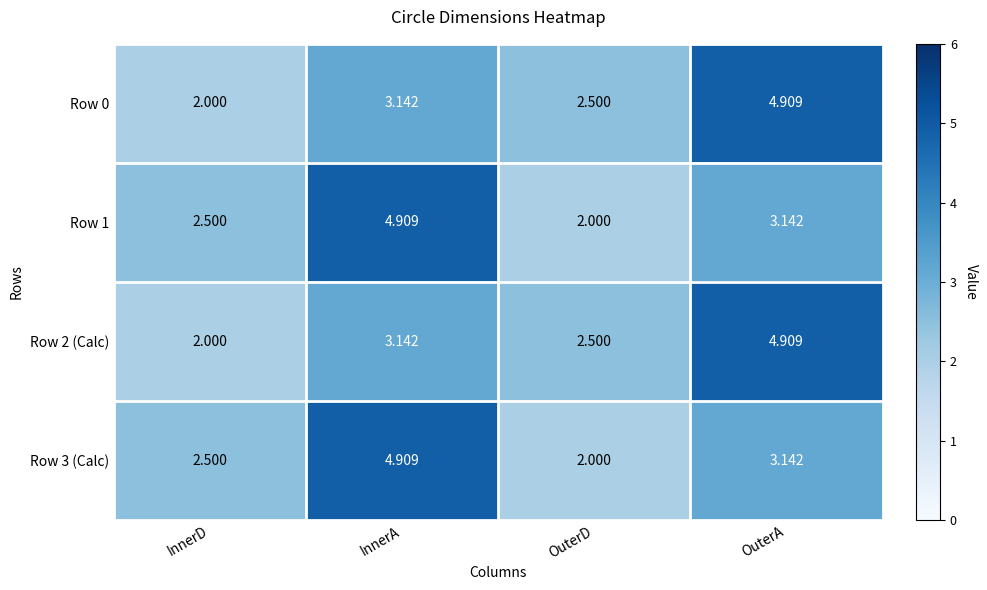

At how many categories does at least one series exceed 3?

2